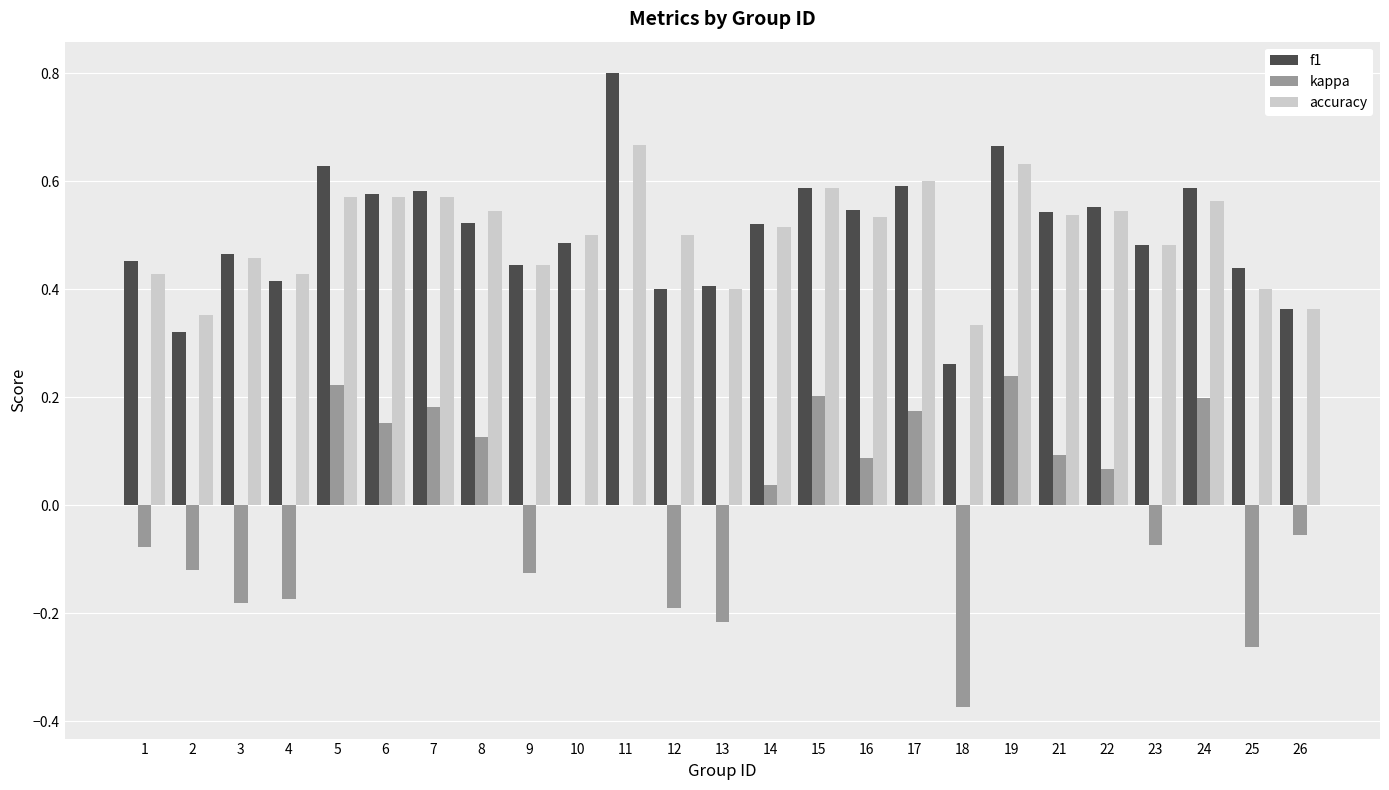

True or false: f1 has a value of 0.7 at 4.

False